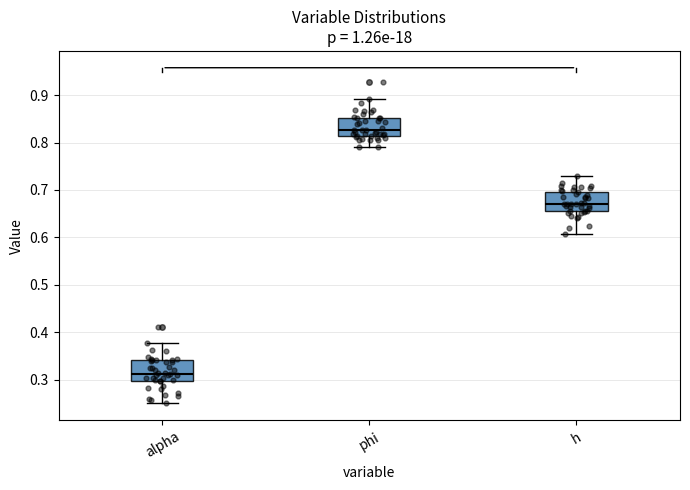

Which box has the lowest median line?

alpha